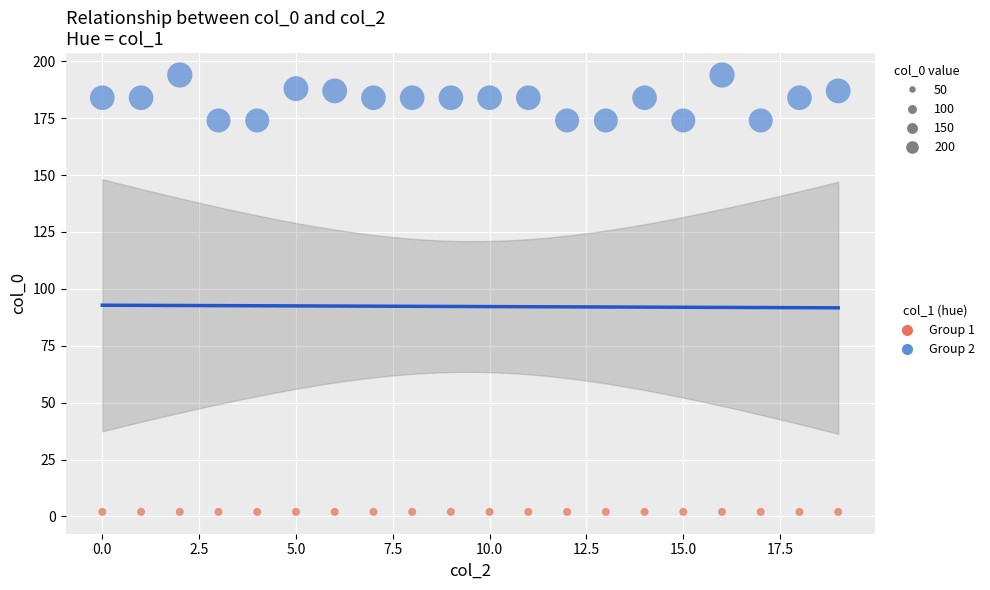

Which series reaches the minimum Y coordinate?

Group 1